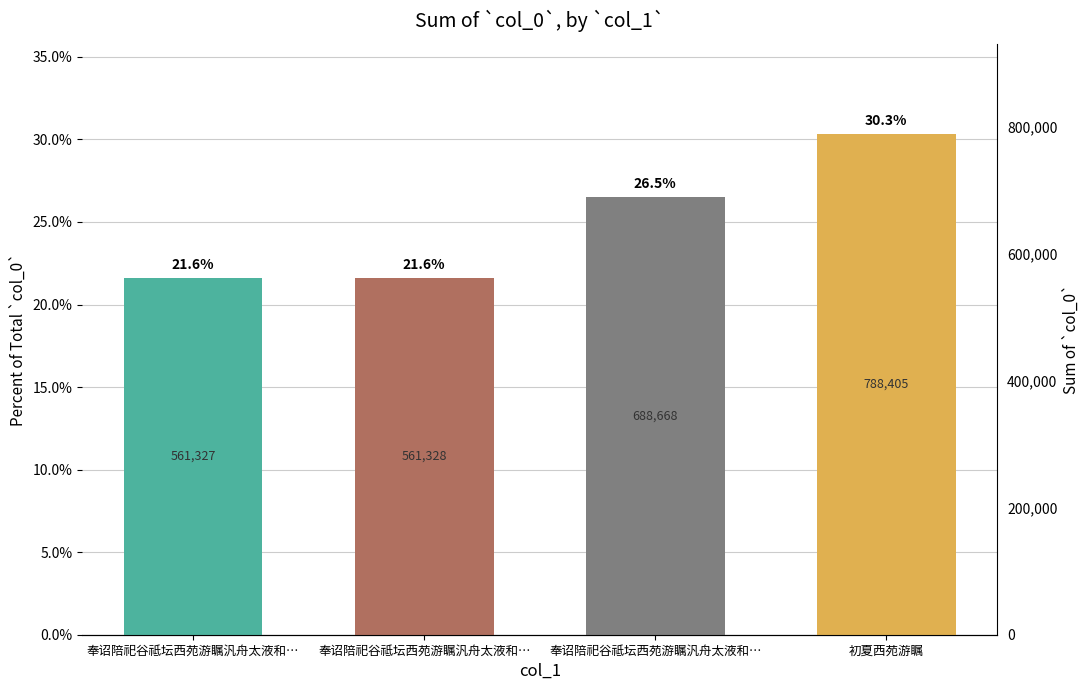

What is the greatest value displayed?

0.3